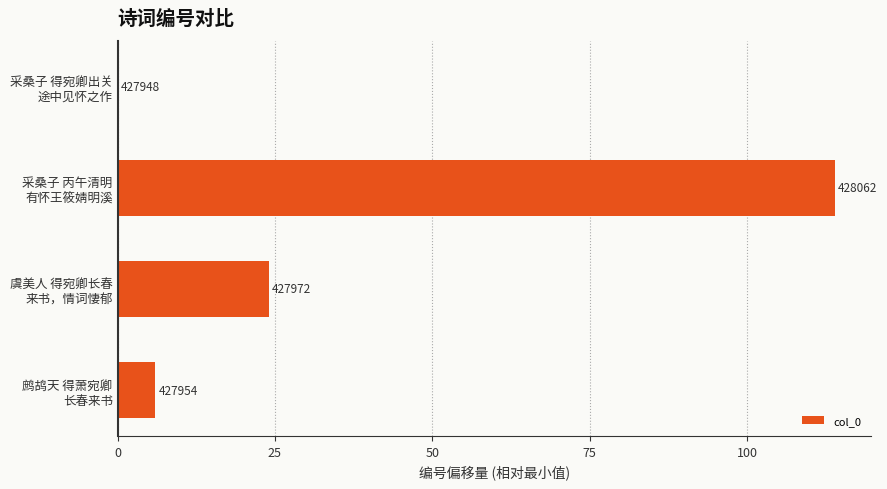

How many series are shown in this chart?

1